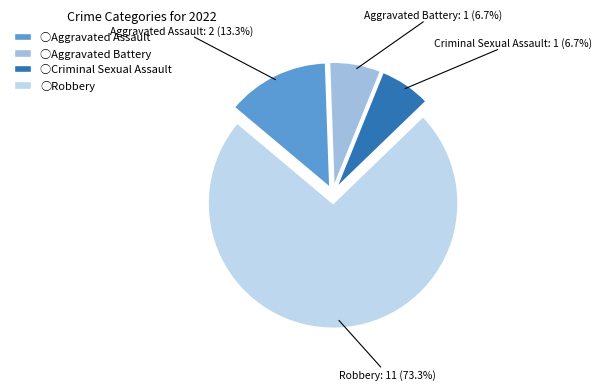

How many segments does this pie chart have?

4